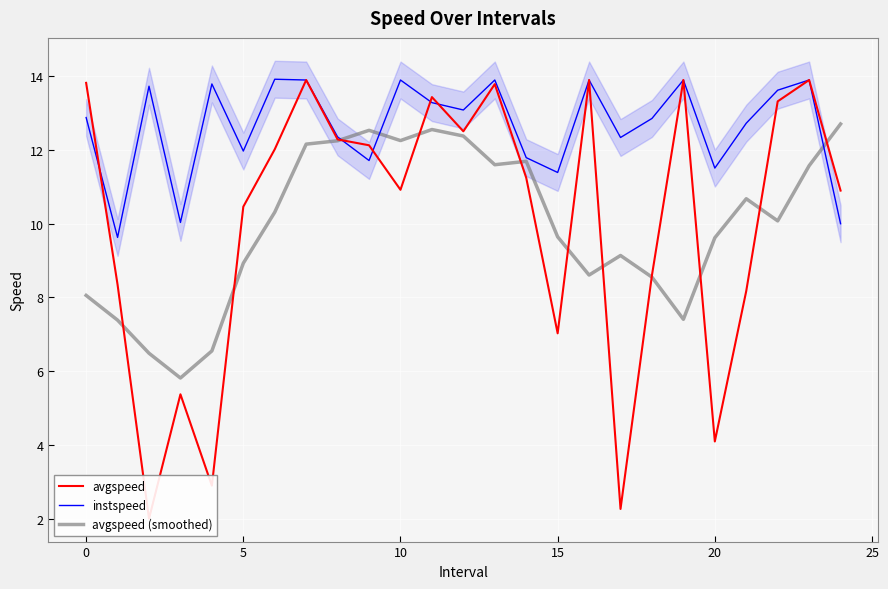

How many interior local peaks does the instspeed series have?

8